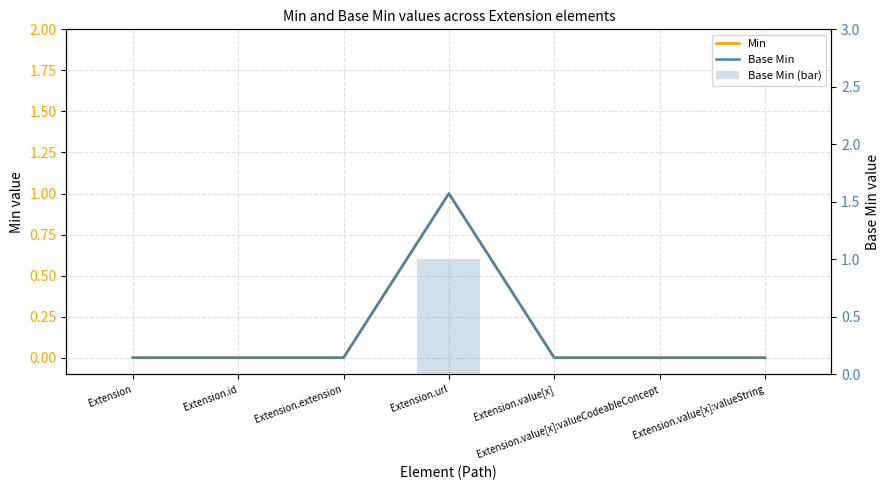

True or false: Base Min (bar) has a value of 1 at Extension.url.

True